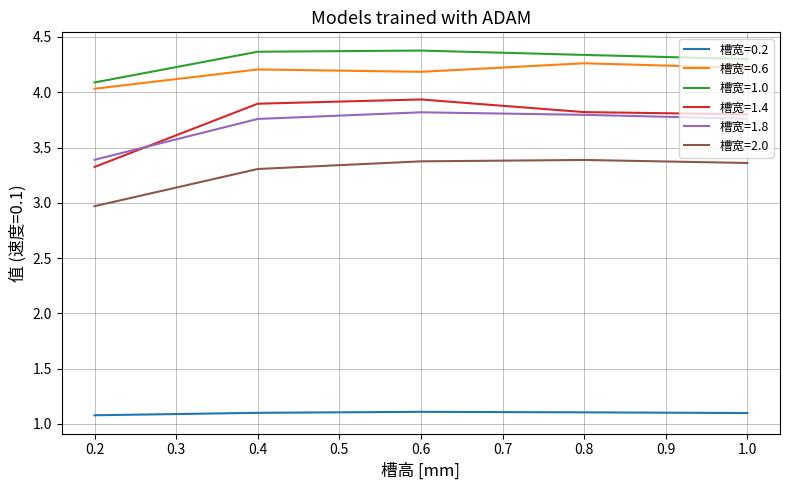

What are all the series names shown in the legend?

槽宽=0.2, 槽宽=0.6, 槽宽=1.0, 槽宽=1.4, 槽宽=1.8, 槽宽=2.0